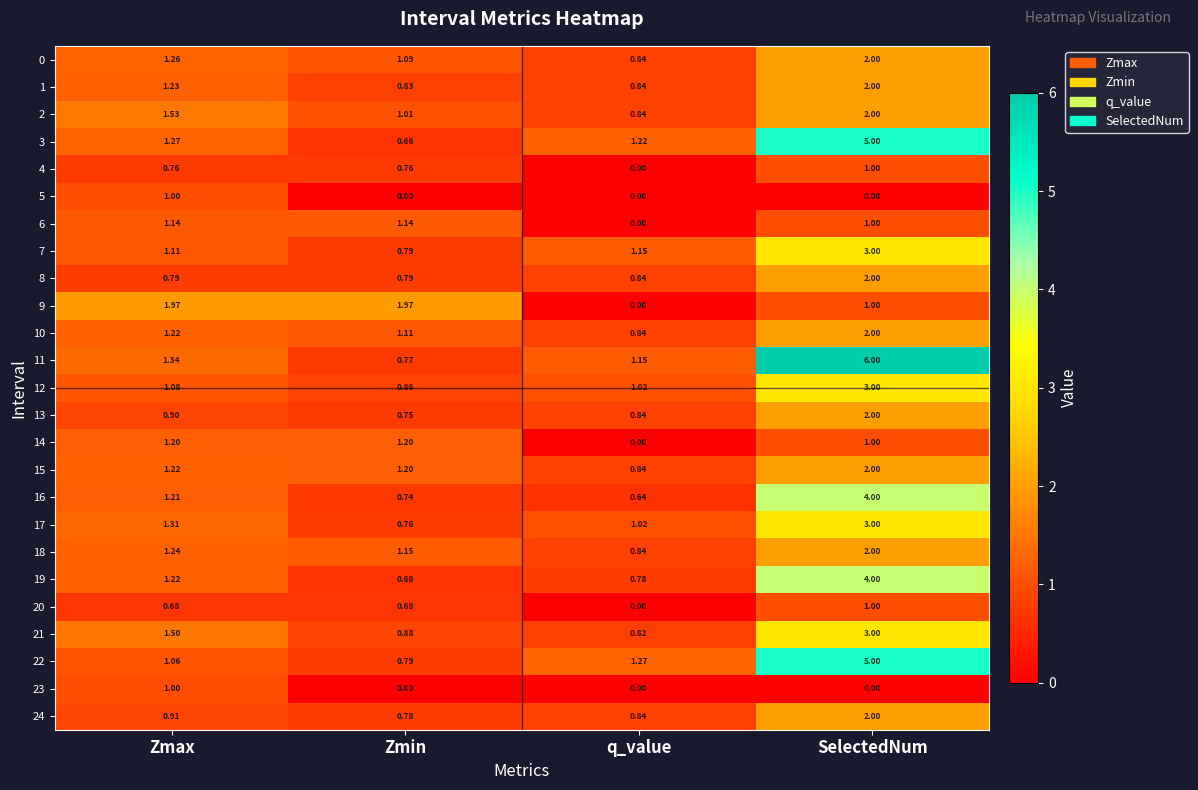

At which label is 12 closest to 1?

q_value